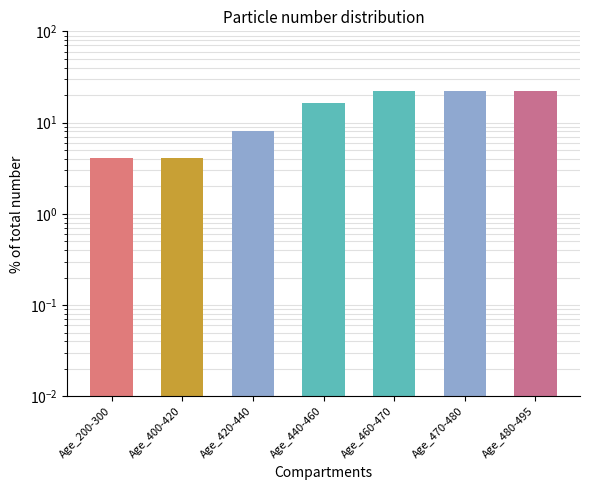

At which category does the chart reach its peak across all series?

Age_460-470